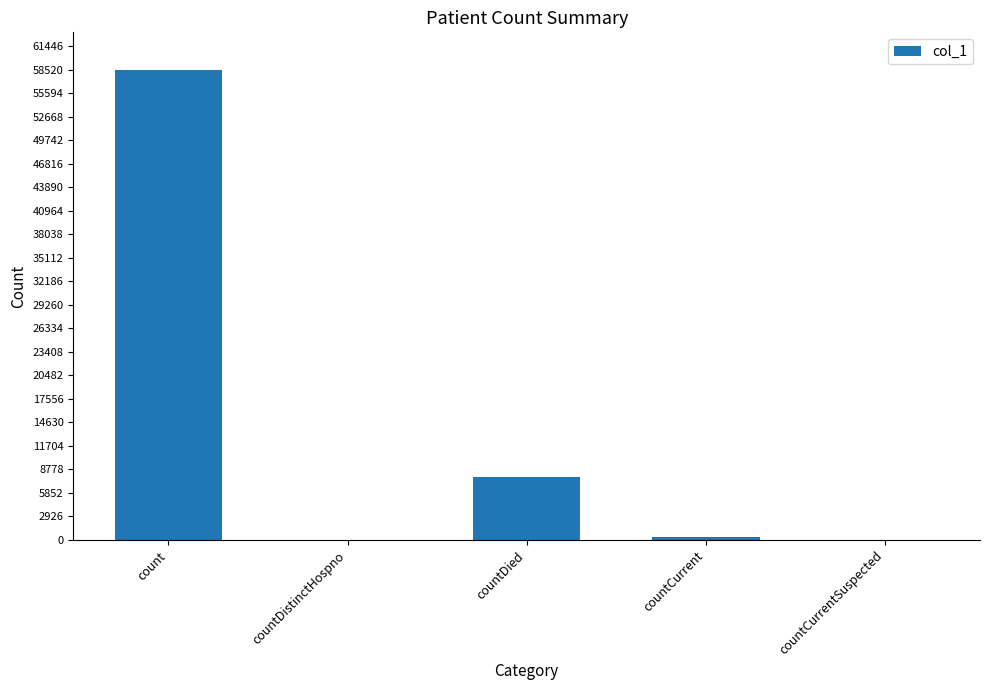

How many series are shown in this chart?

1